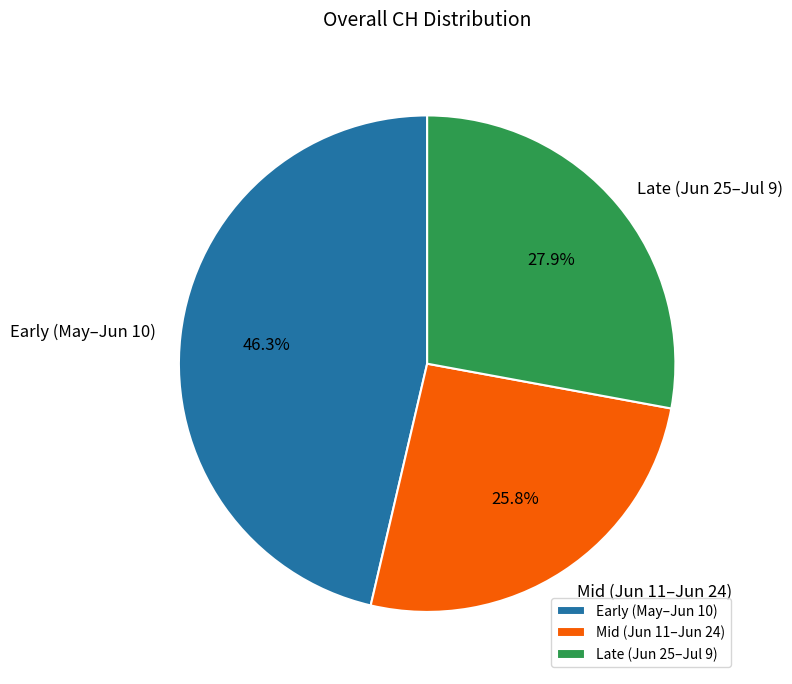

What is the smallest slice in the pie chart?

Mid (Jun 11–Jun 24)